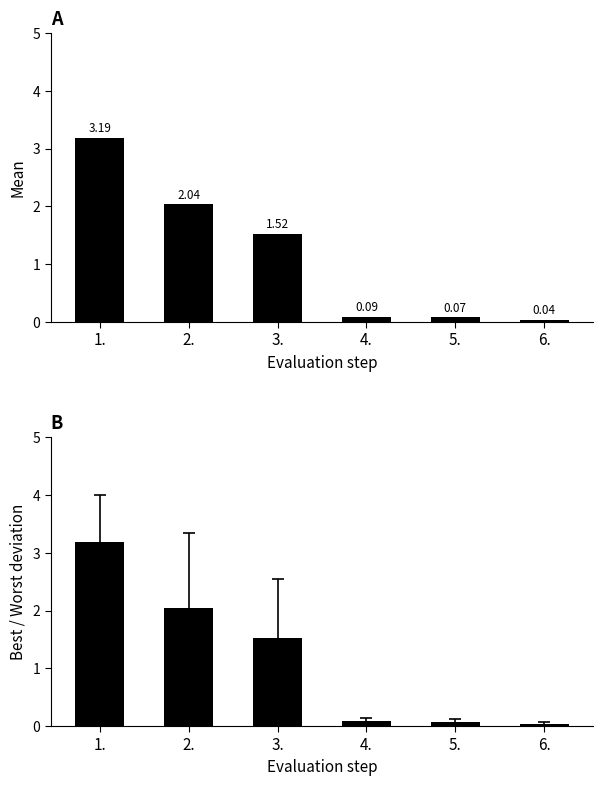

True or false: the data shows 0.1 at 4..

False